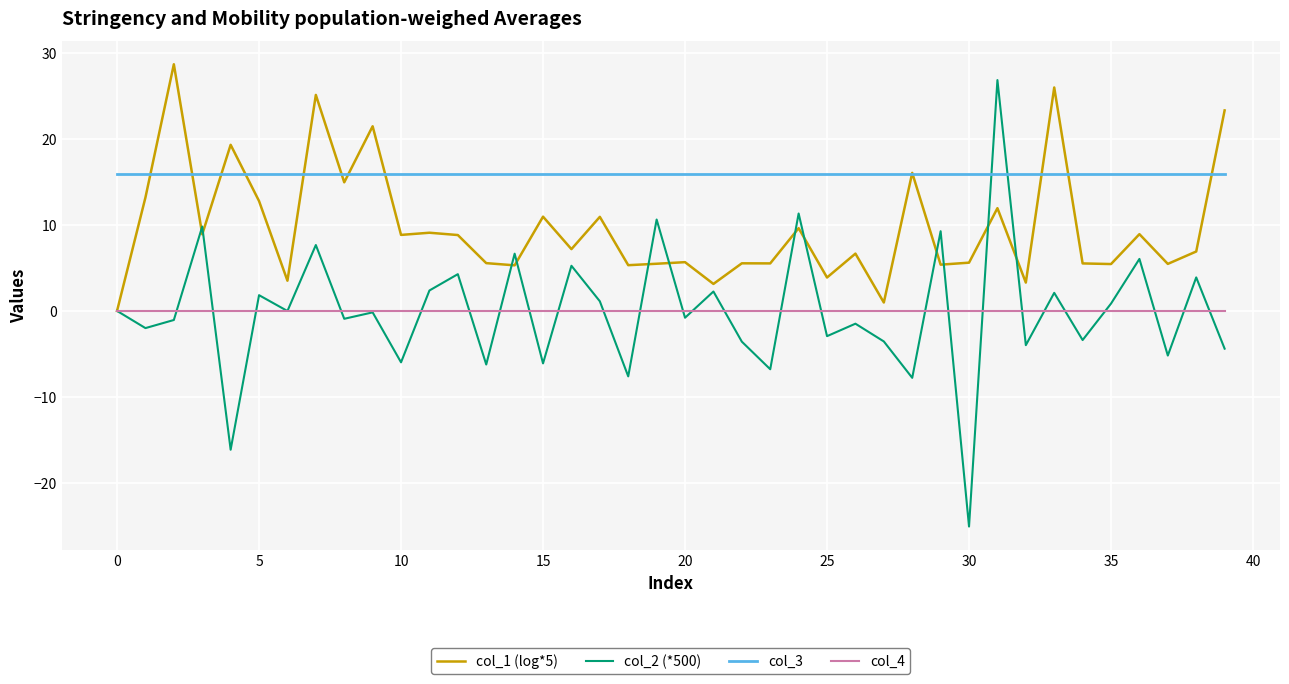

Which series has the largest range (max minus min)?

col_2 (*500)